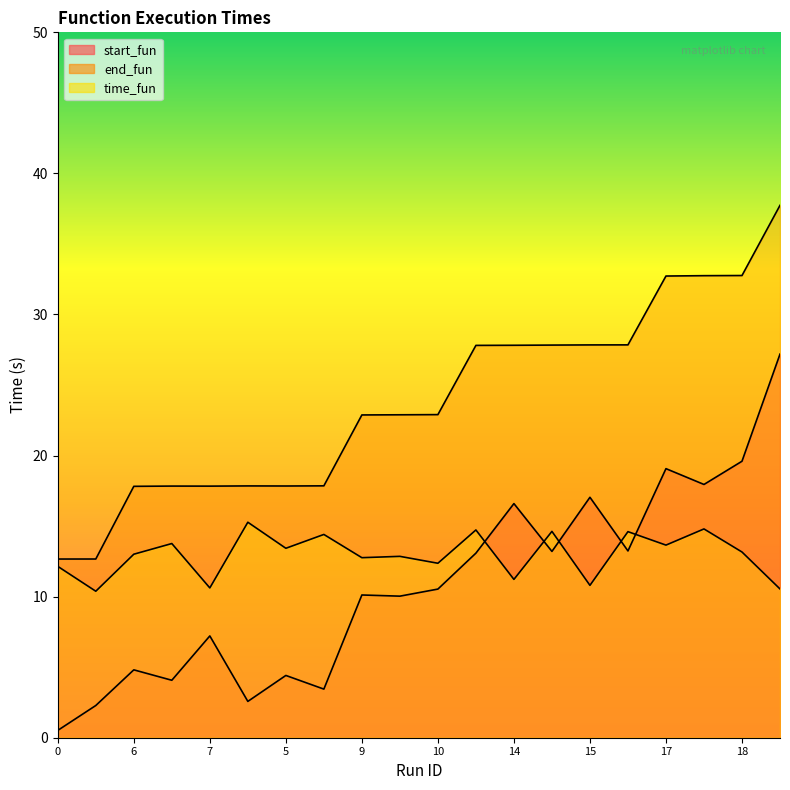

Which series changed the most between 0 and 8?

end_fun